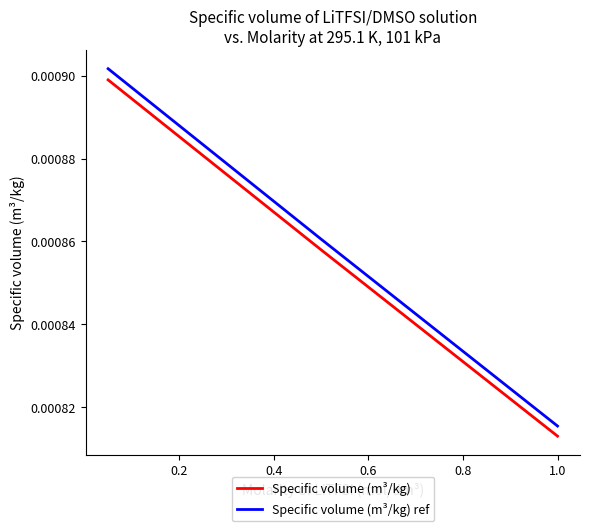

How many Specific volume (m³/kg) values are between 0 and 1?

3